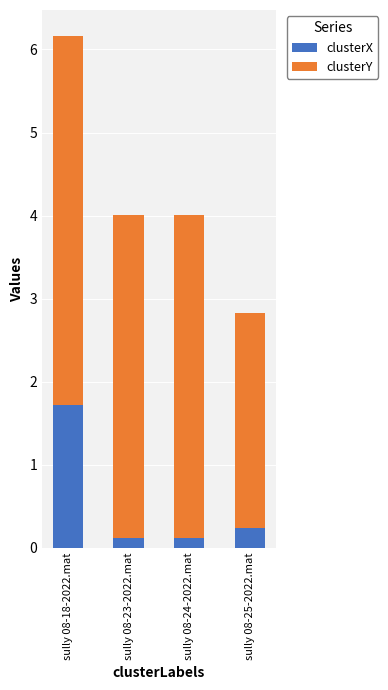

The clusterX series shows 0.1 at sully 08-23-2022.mat. True or false?

True